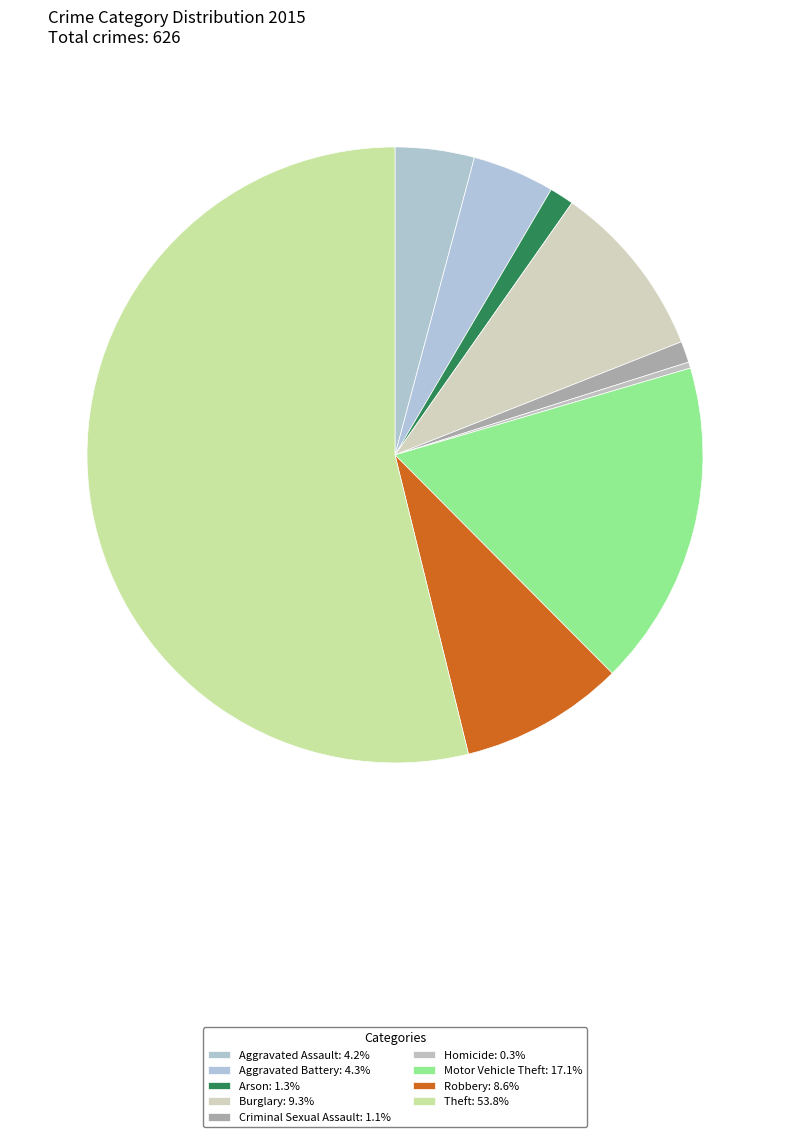

How many segments does this pie chart have?

9